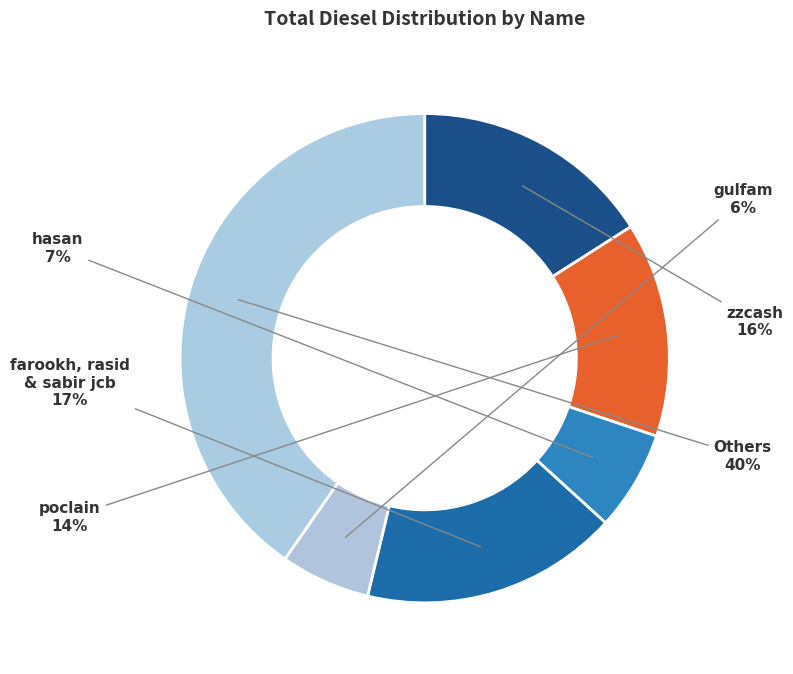

Count the number of slices in the pie.

6